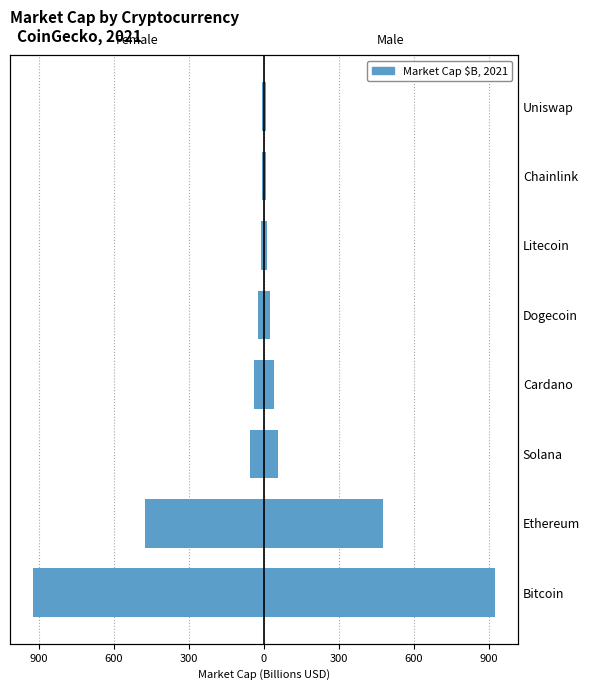

Count the number of categories in the chart.

8